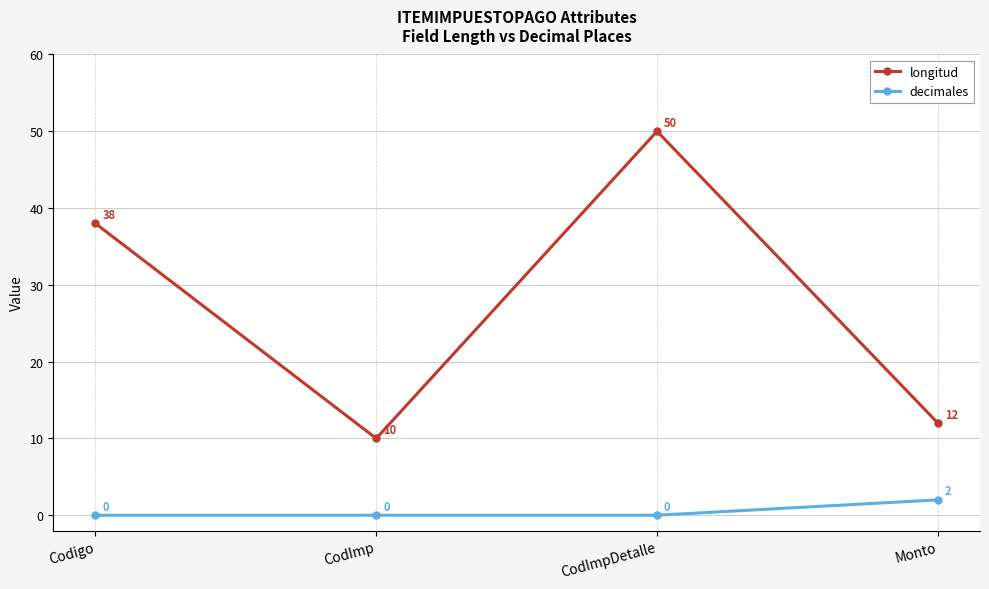

At how many categories does at least one series exceed 13?

2